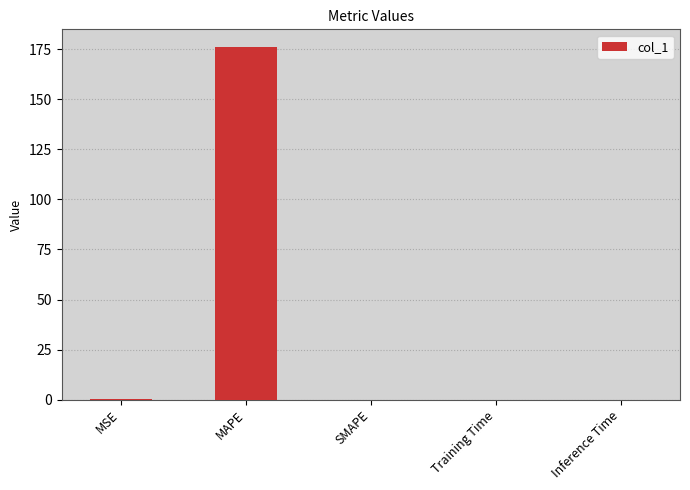

What is the greatest value displayed?

176.2